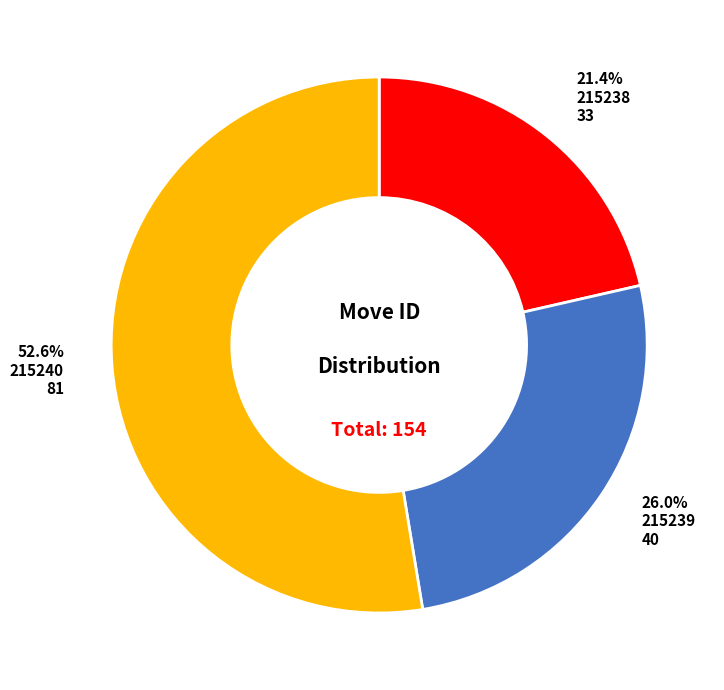

What is the total percentage of 215239 and 215238?

47.4%